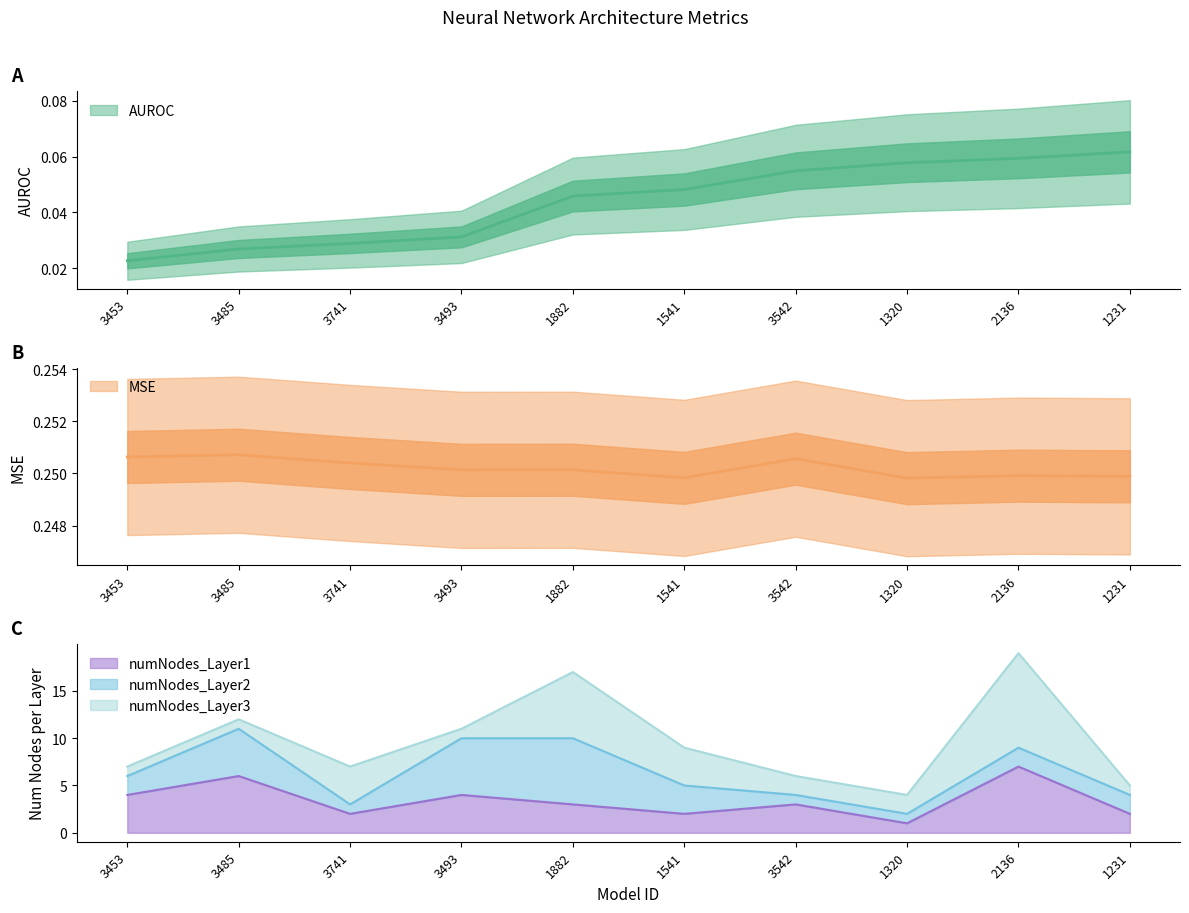

True or false: numNodes_Layer1 and MSE cross at least once.

False